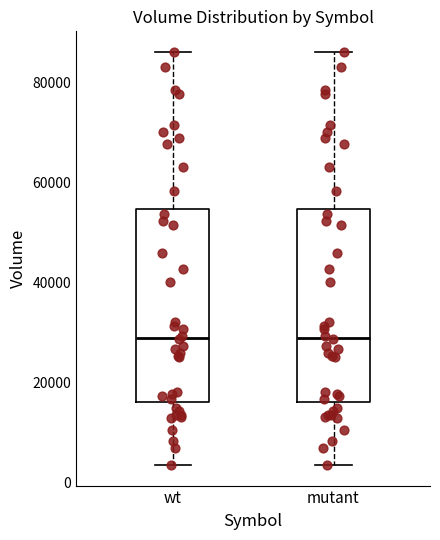

Reading left to right, transcribe this box plot: for each box, give where its median line is, the range the box spans, and where its two whiskers end, as read against the y-axis. The values are not printed on the chart, so give them approximately, as read against the axis.

wt: median 30000, box 16000 to 54000, whiskers 4000 to 86000
mutant: median 30000, box 16000 to 54000, whiskers 4000 to 86000